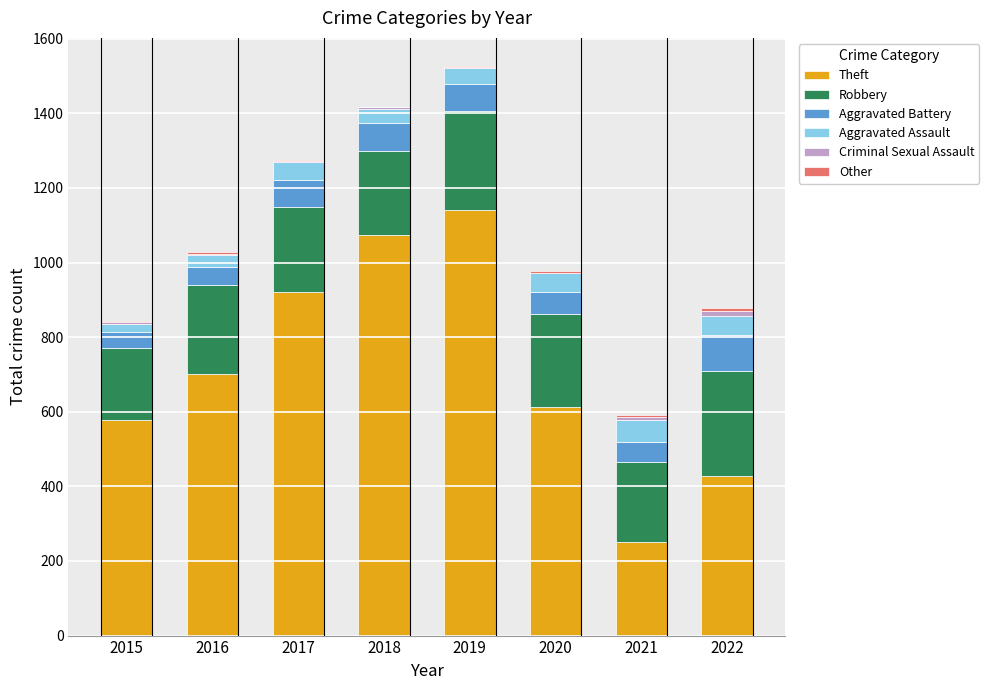

Is it true that Theft equals 1266 at 2017?

False